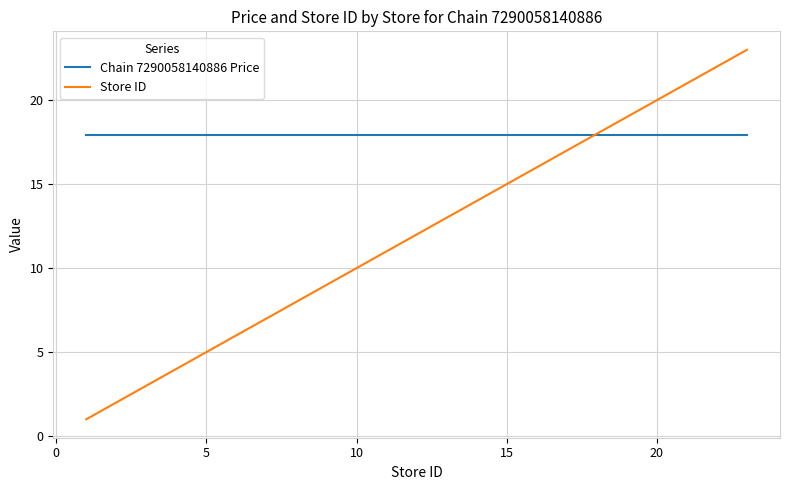

List the series in order of their peak value, lowest first.

Chain 7290058140886 Price, Store ID